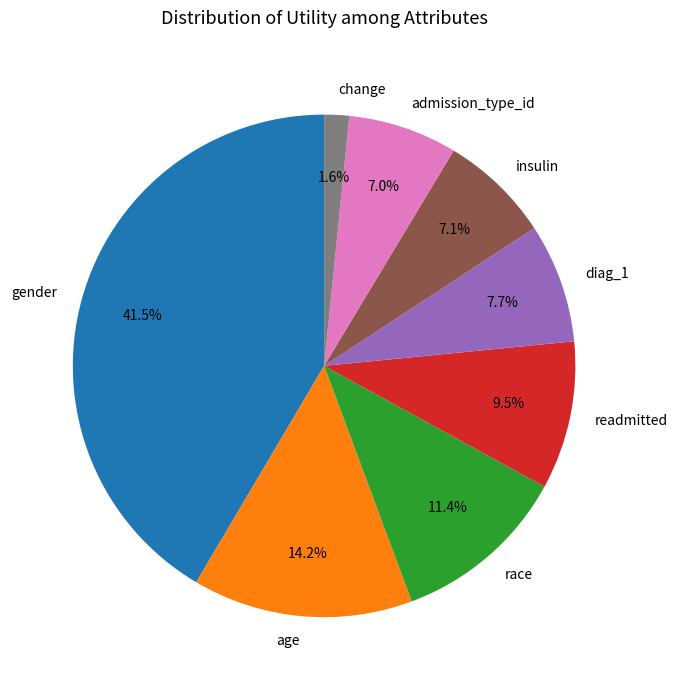

To the nearest percent, what percentage of the pie is diag_1?

8%